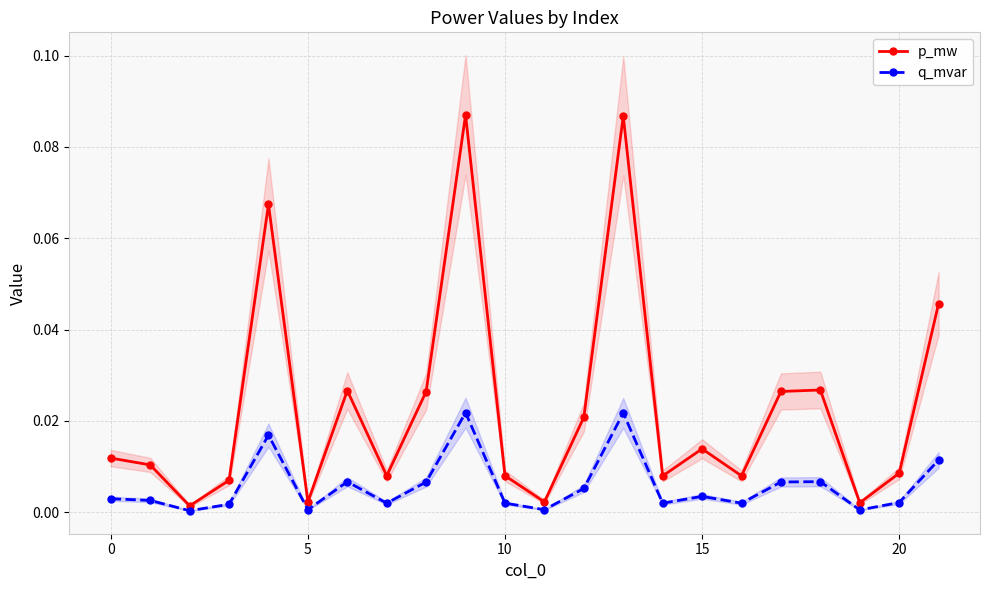

In p_mw, how many points are lower than both neighbors (excluding endpoints)?

7